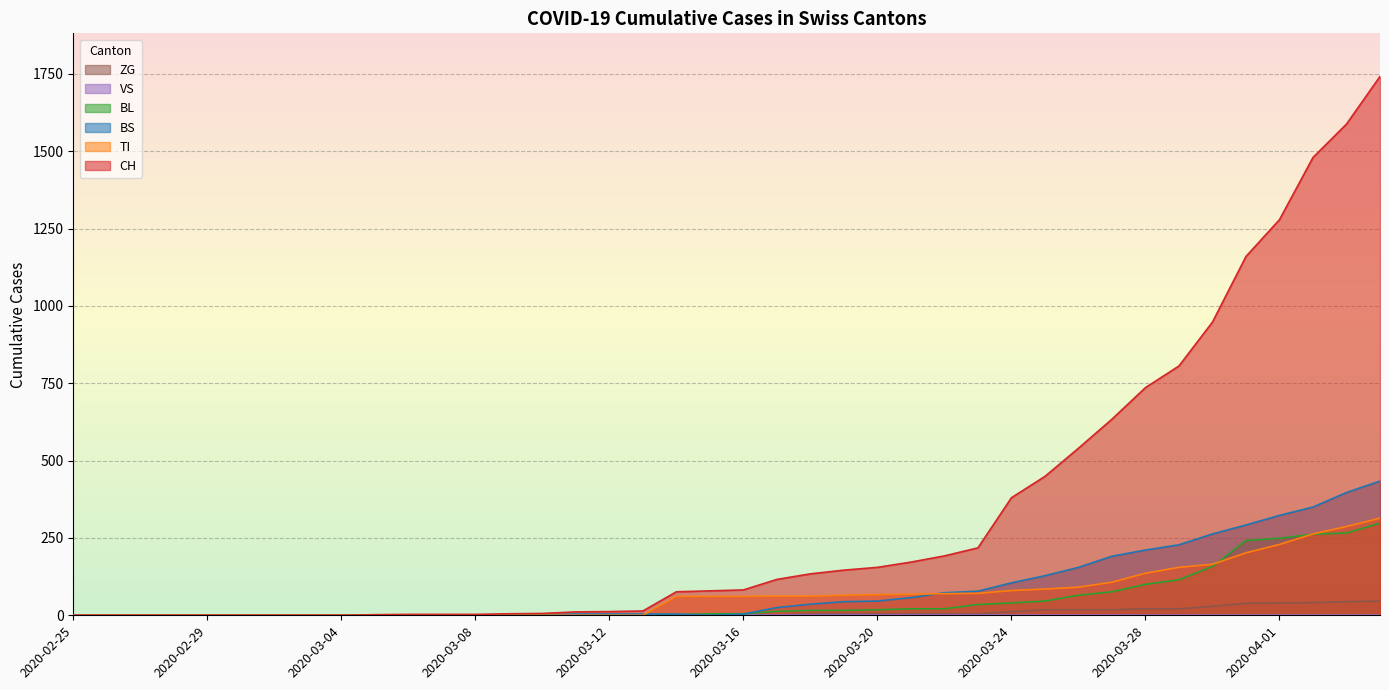

Reading left to right, what are all the values shown in this chart?

CH: 0	0	0	0	0	0	0	0	0	2	3	3	3	5	6	11	12	14	76	79	82	116	134	146	155	172	192	218	380	449	540	634	736	806	948	1160	1279	1480	1588	1742
TI: 0	0	0	0	0	0	0	0	0	0	0	0	0	0	0	0	0	0	61	61	61	62	62	65	67	68	70	71	80	85	91	107	136	155	165	202	229	263	287	314
BL: 0	0	0	0	0	0	0	0	0	0	0	0	0	1	2	2	2	2	2	5	5	13	16	16	18	21	21	35	40	46	65	76	100	115	158	242	249	262	266	298
BS: 0	0	0	0	0	0	0	0	0	0	0	0	0	0	0	4	4	4	4	0	4	25	36	44	46	57	73	78	105	128	155	191	211	228	263	292	323	350	397	434
ZG: 0	0	0	0	0	0	0	0	0	0	0	0	0	0	0	0	0	0	0	0	0	1	5	5	5	5	5	5	12	18	18	18	21	21	29	39	40	41	44	46